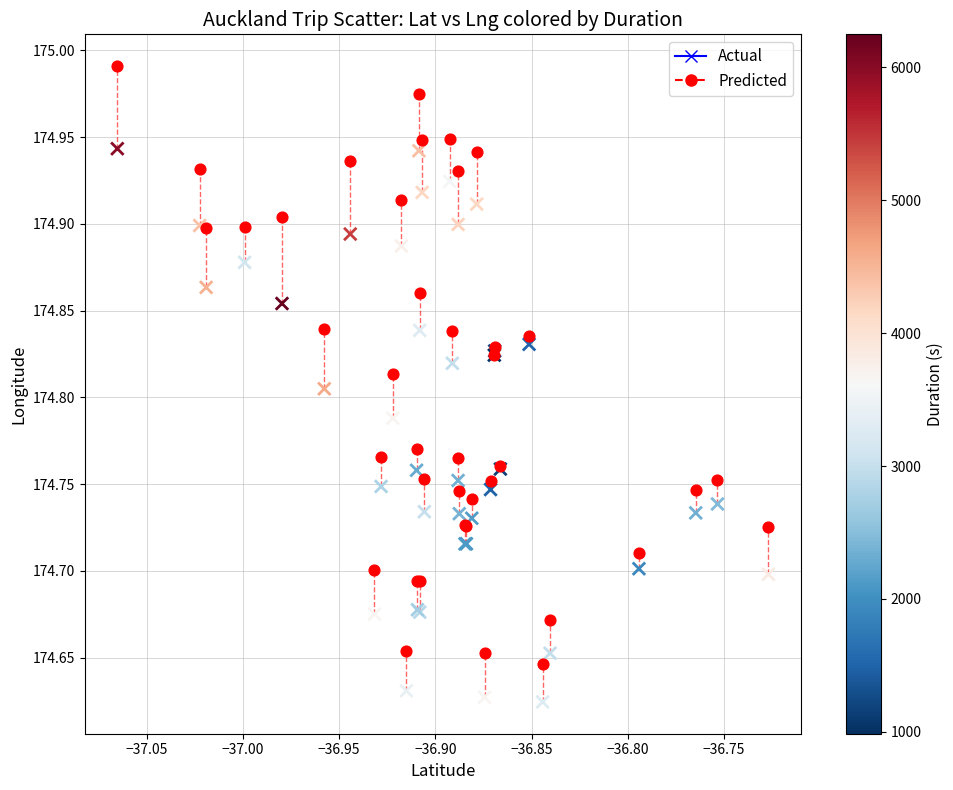

Which series contains the highest Y value?

Predicted